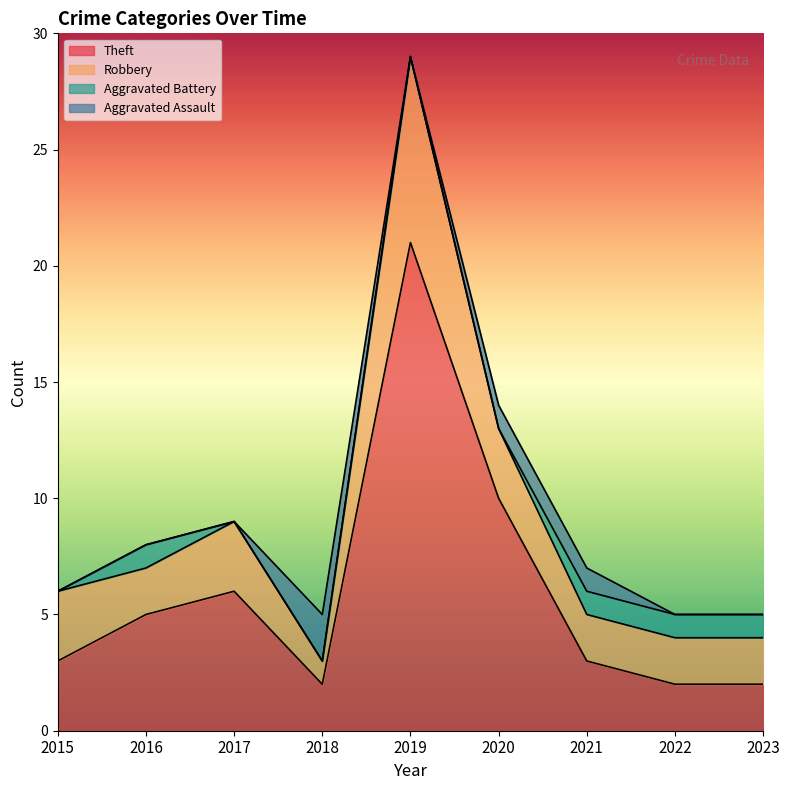

True or false: Total and Aggravated Assault intersect in this chart.

False